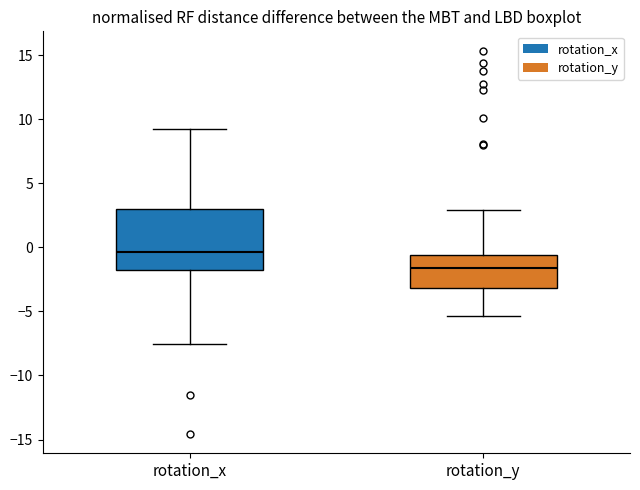

Where does the median line of the box for rotation_y sit on the y-axis? The values are not printed on the chart, so give them approximately, as read against the axis.

-1.5